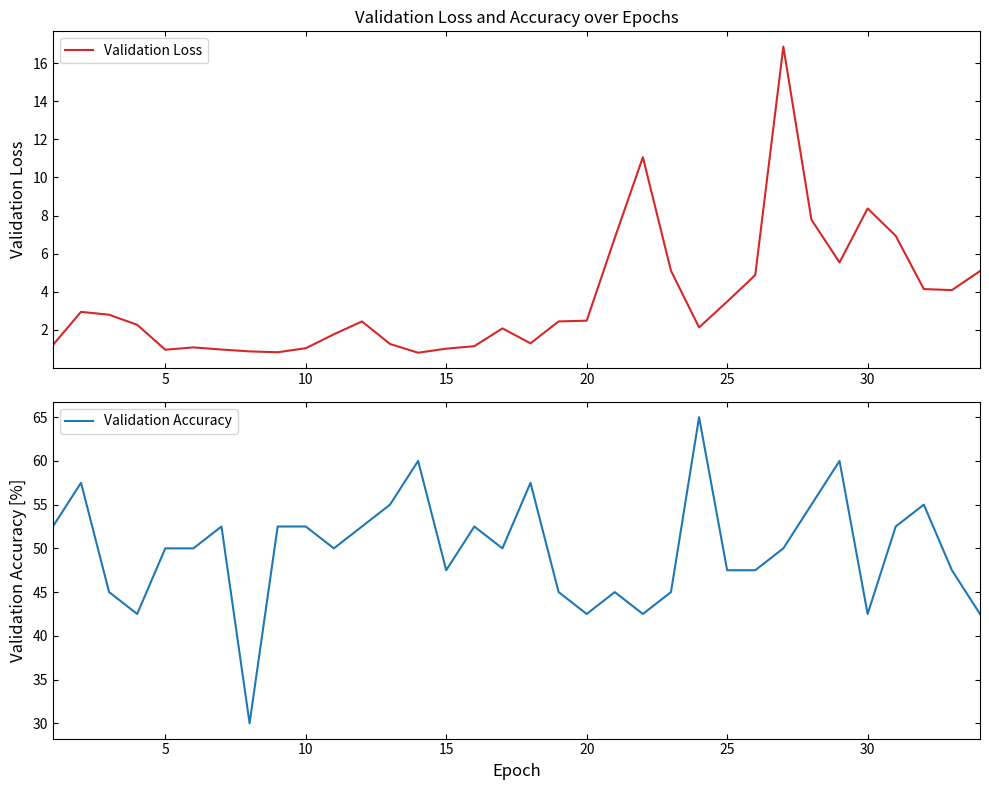

What is the lowest value of the Validation Loss series?

0.8